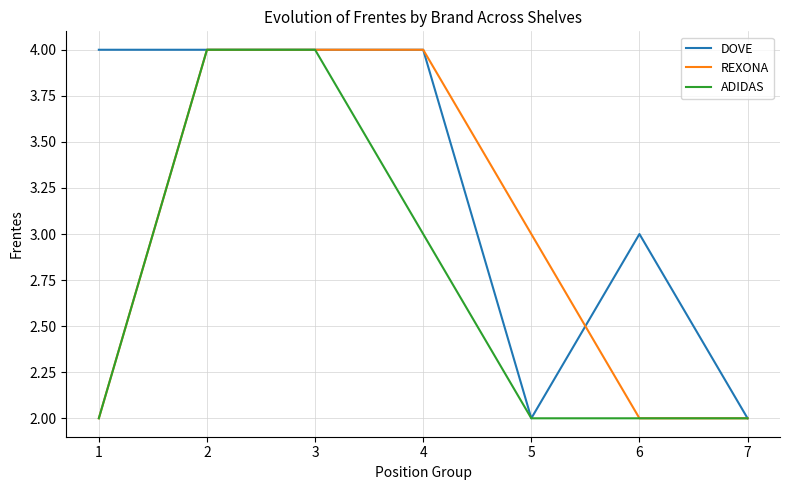

How many values in the REXONA series are below 3?

3